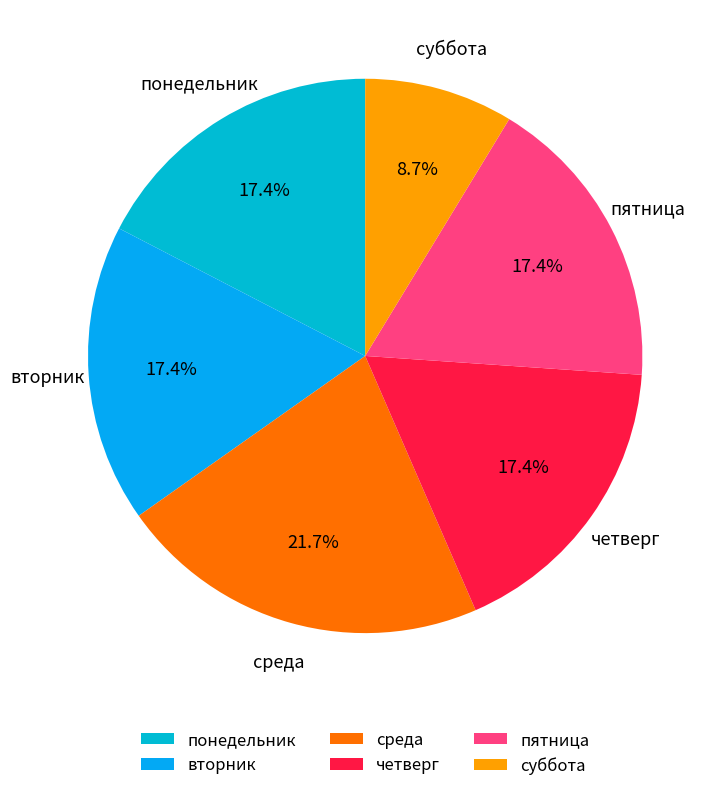

Does any single category account for the majority?

No